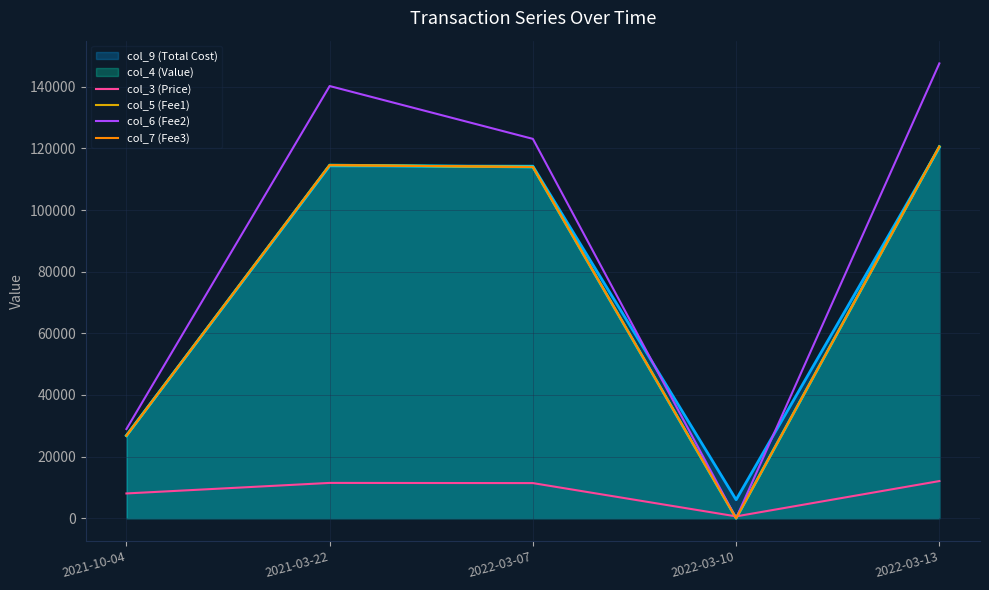

Which series changed the most between 2021-10-04 and 2021-03-22?

col_6 (Fee2)